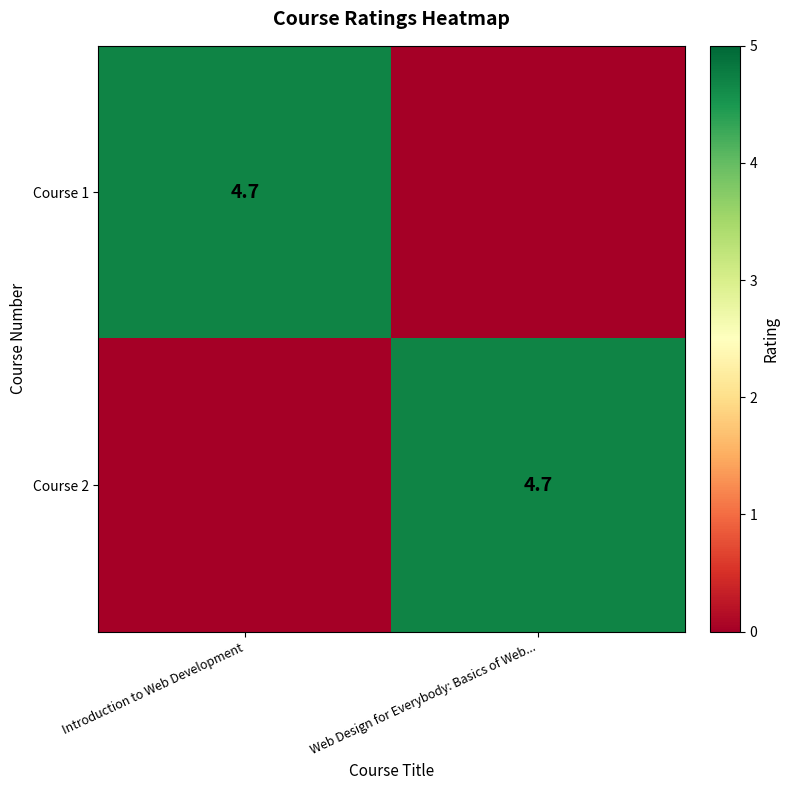

True or false: Course 1 has a value of 7.0 at Introduction to Web Development.

False